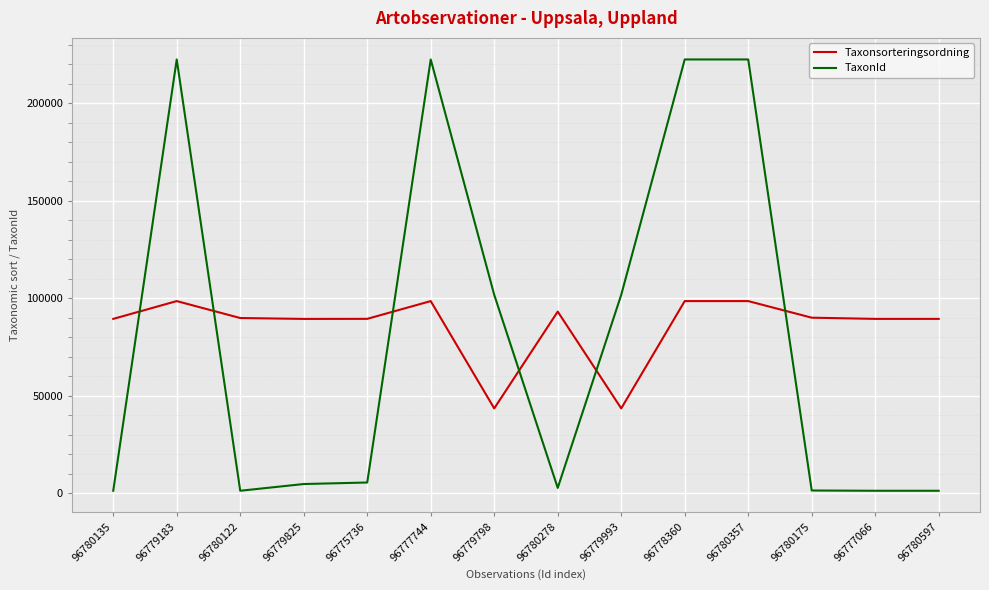

True or false: Taxonsorteringsordning has more than 0 points higher than both neighbors.

True